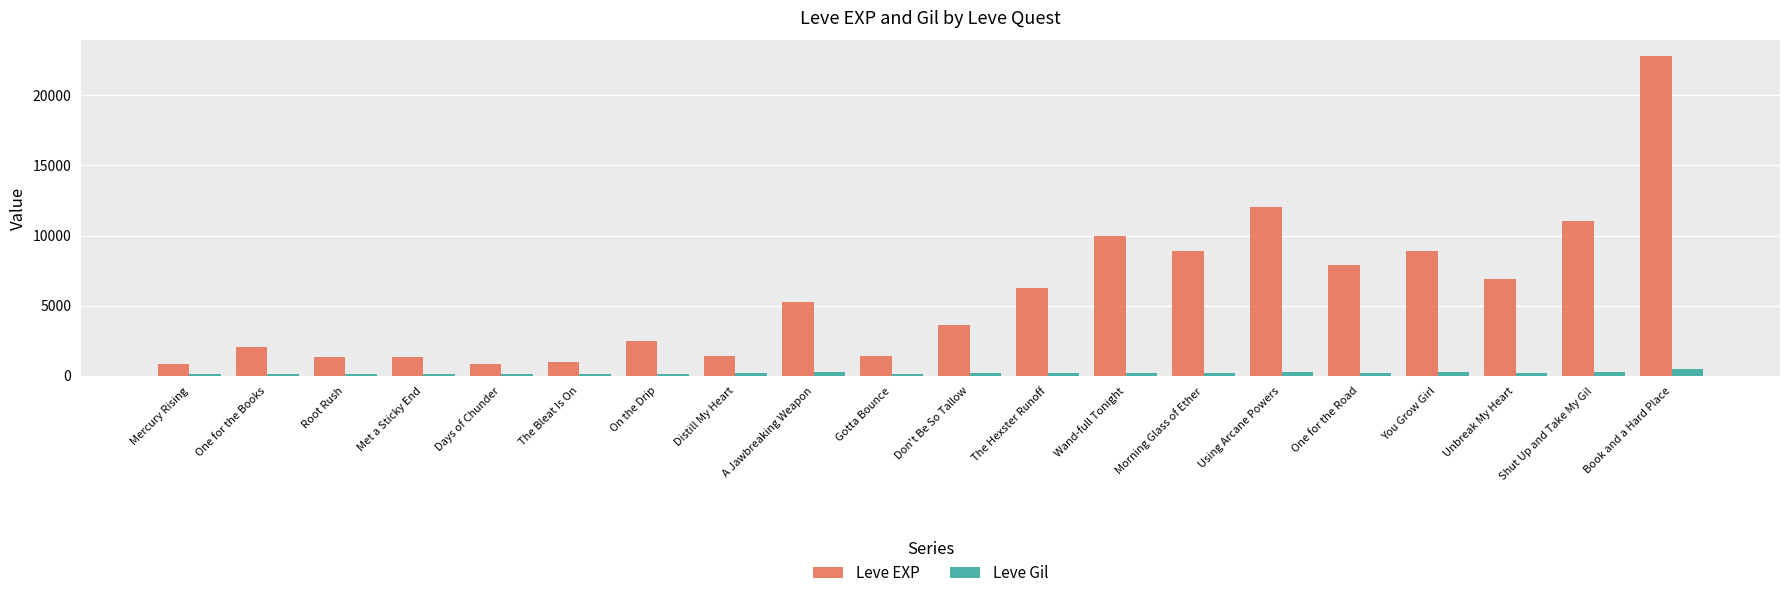

At which label does Leve EXP reach its peak?

Book and a Hard Place